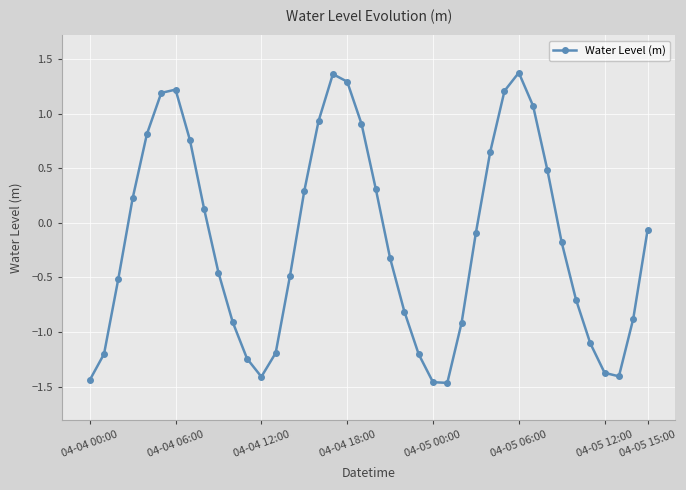

What is the difference between the maximum and minimum values?

2.8